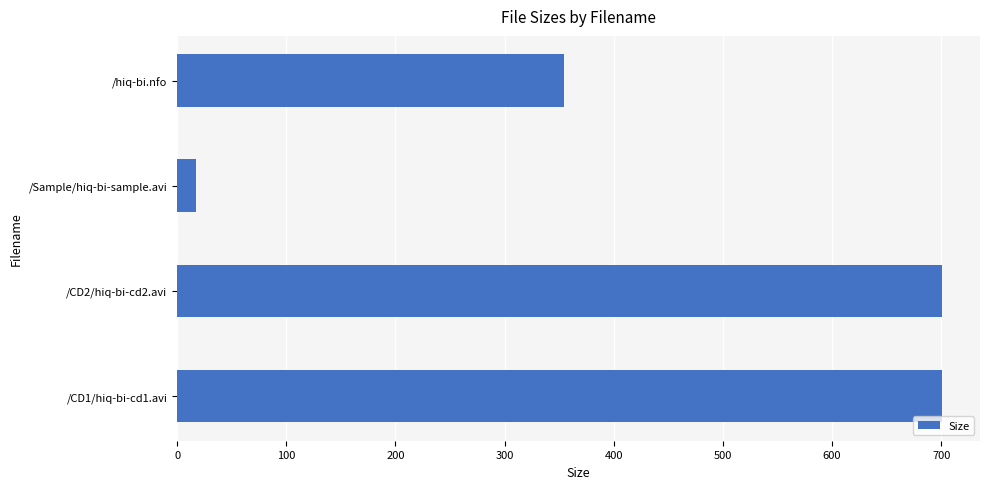

How many bars are there in total?

4